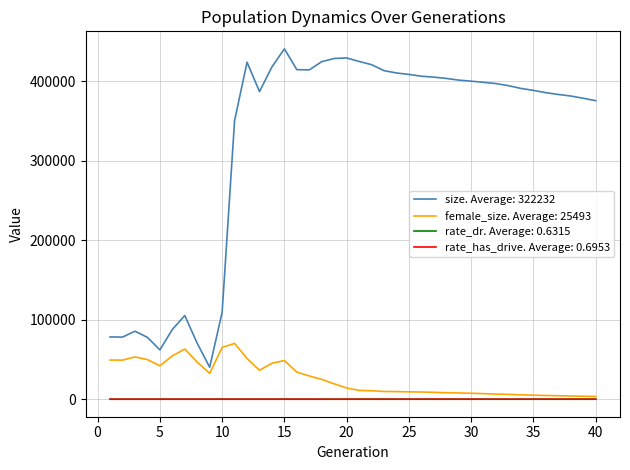

Which series has the widest spread of values?

size. Average: 322232